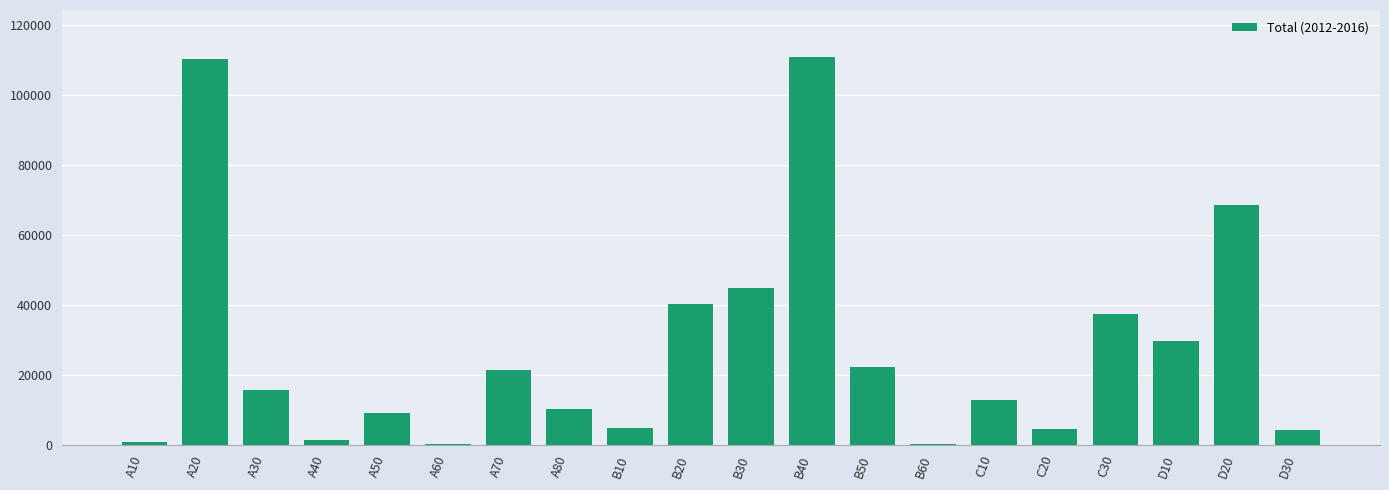

Is it true that the value at C10 is 12754?

True